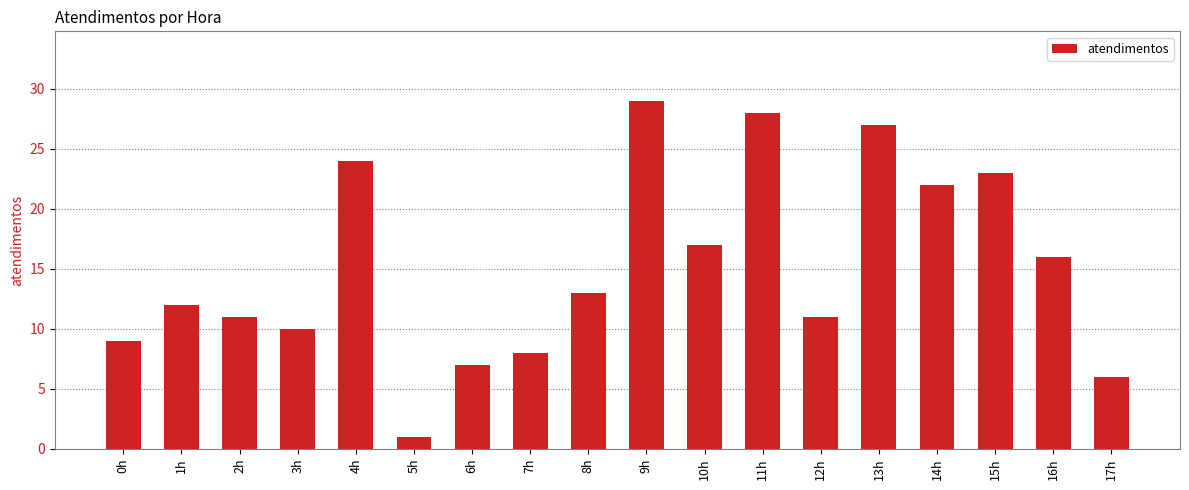

How many data points are less than 13?

9